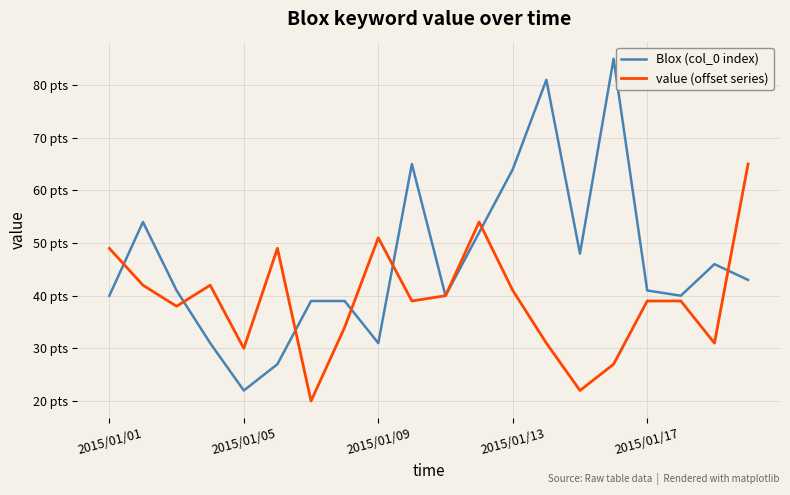

How many times do value (offset series) and Blox (col_0 index) cross each other?

7